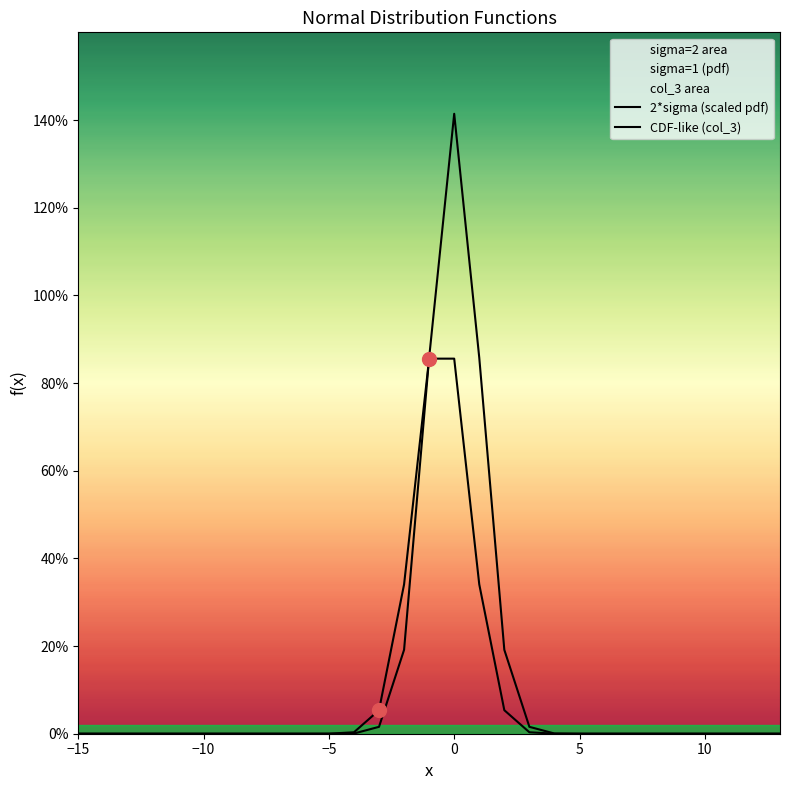

Does the chart display data point markers on the line(s)?

No